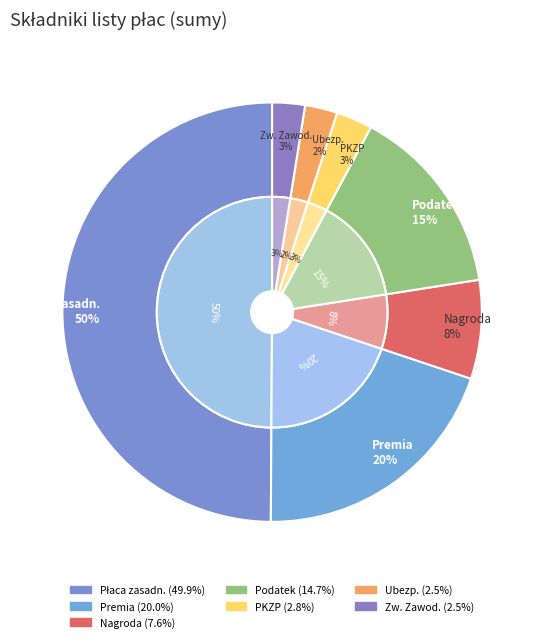

What percentage is the Ubezp. slice, to the nearest percent?

2%